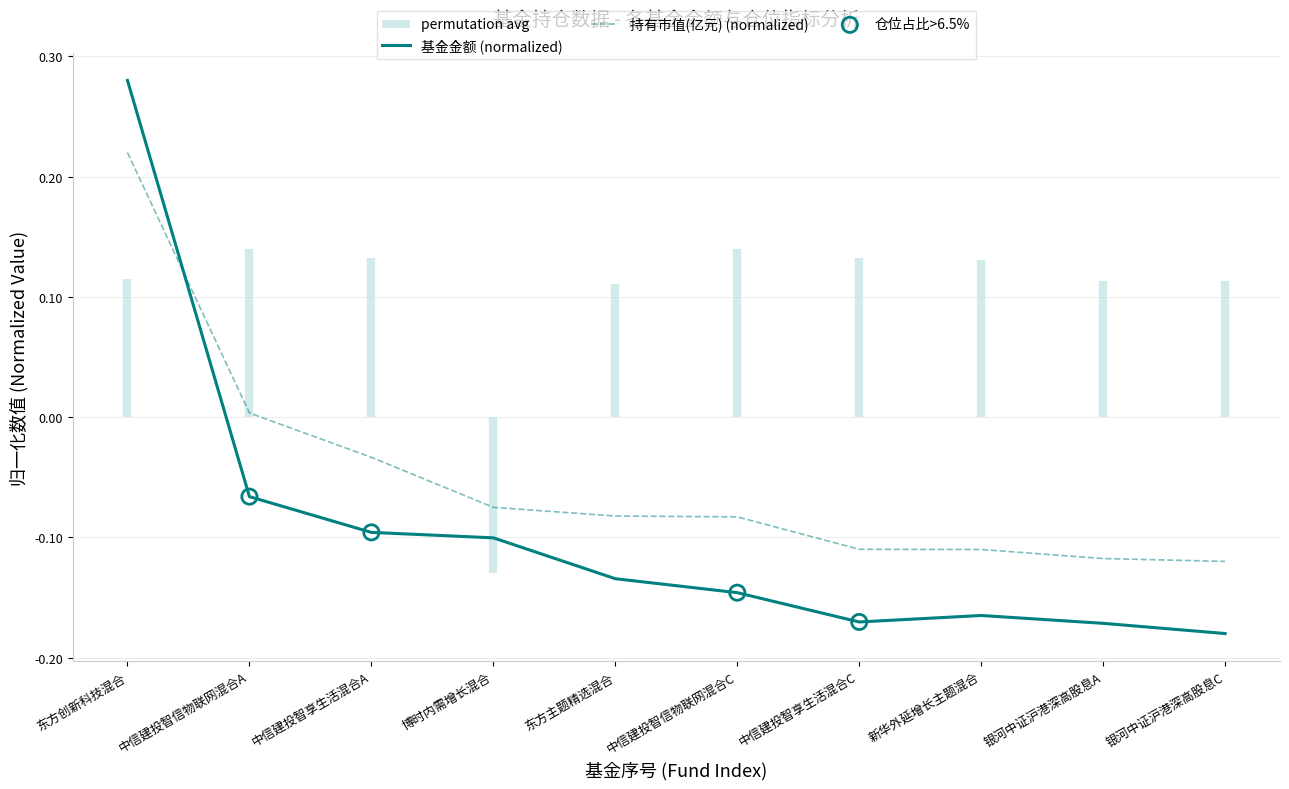

Is the value of 持有市值(亿元) (normalized) at 东方主题精选混合 greater than the value of 基金金额 (normalized) at 东方主题精选混合?

Yes